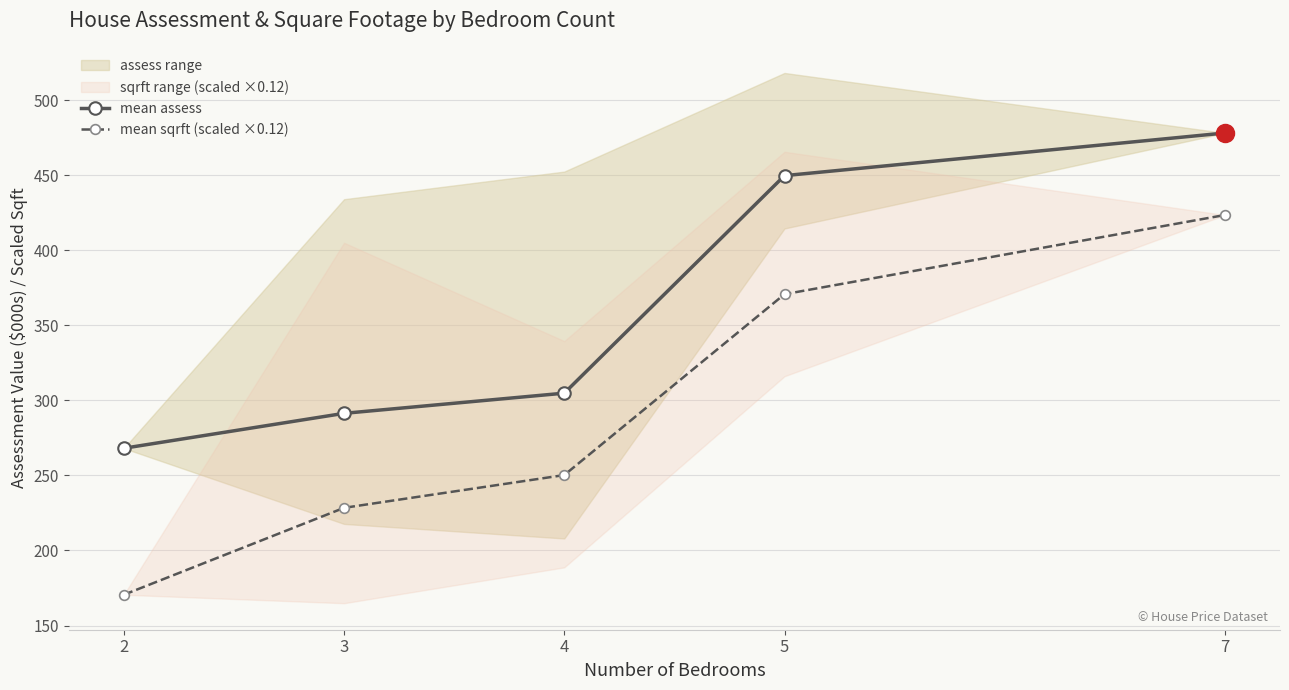

True or false: mean sqrft (scaled ×0.12) and mean assess intersect in this chart.

False